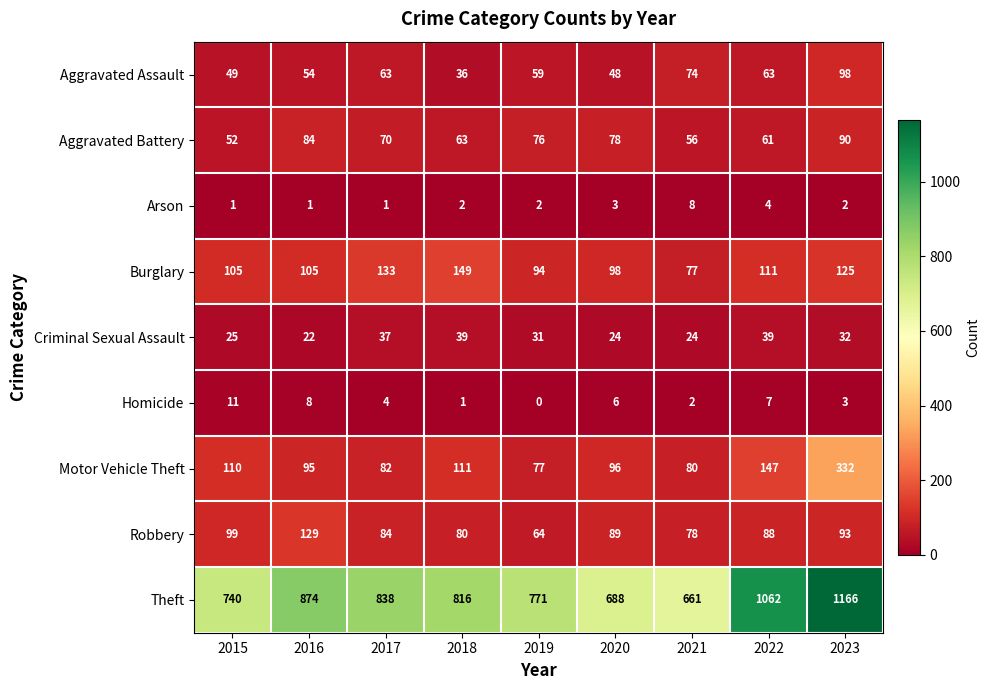

Rank the series at 2016 from lowest to highest value.

Arson, Homicide, Criminal Sexual Assault, Aggravated Assault, Aggravated Battery, Motor Vehicle Theft, Burglary, Robbery, Theft